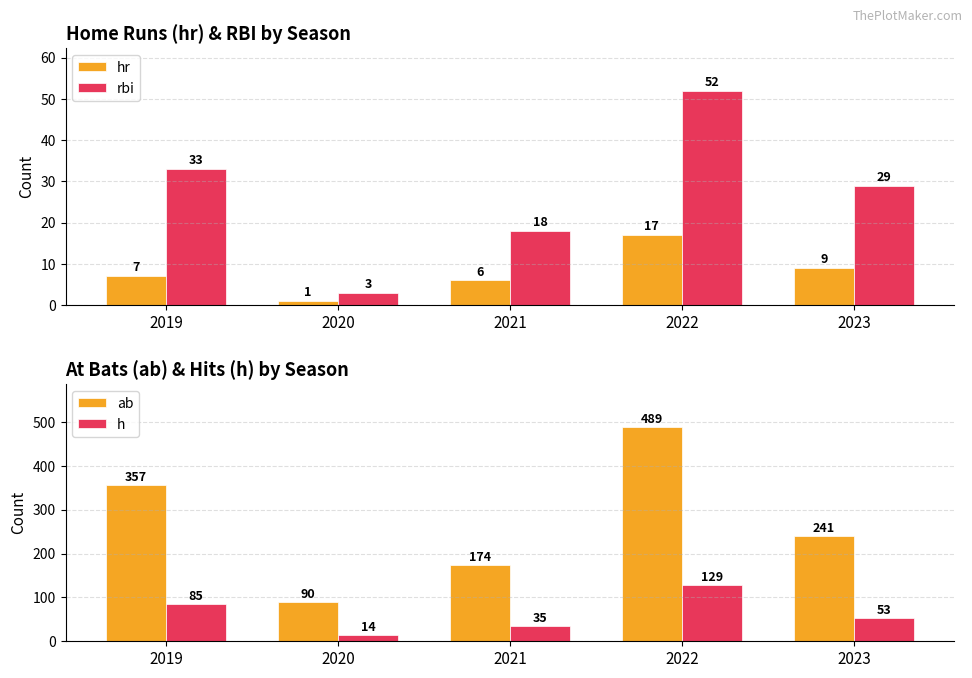

Reading left to right, transcribe all the data shown in this chart.

hr: 7	1	6	17	9
rbi: 33	3	18	52	29
ab: 357	90	174	489	241
h: 85	14	35	129	53